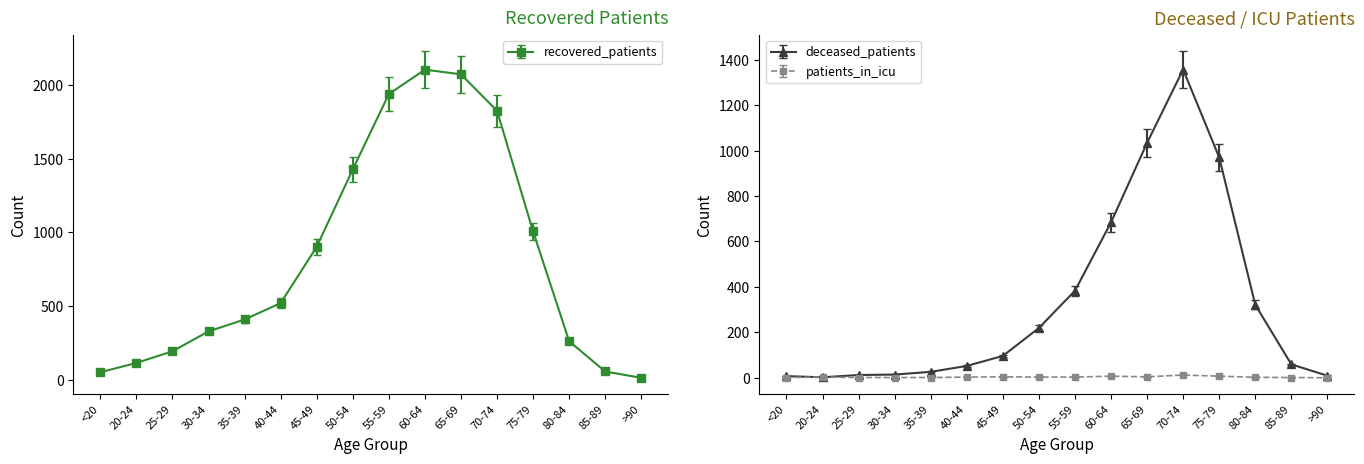

What is the label of the 16th point from the right?

<20